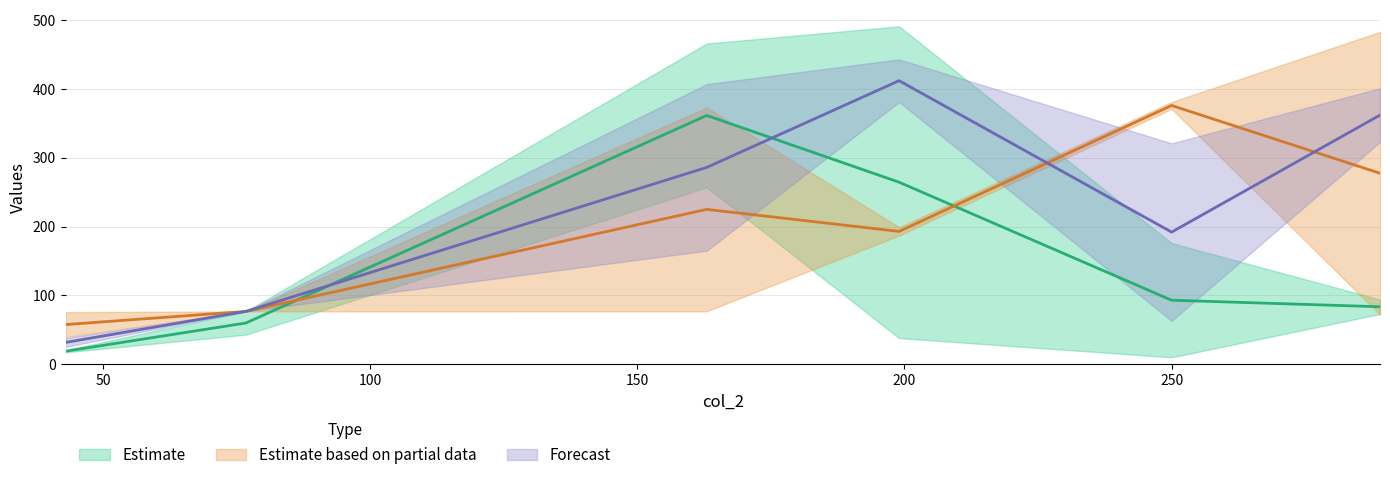

Which category has the lowest value across all series?

250